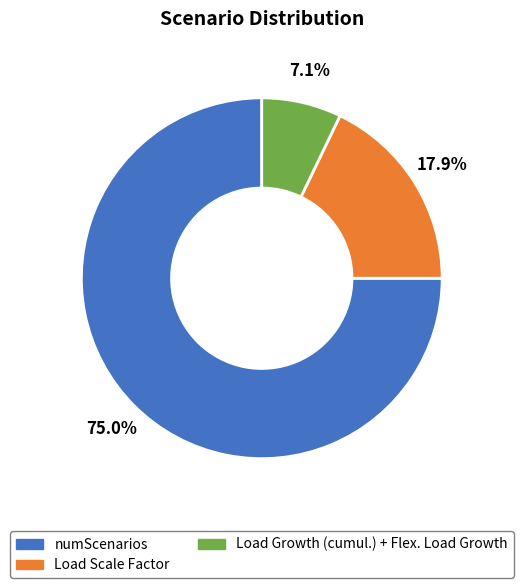

To the nearest percent, what is the difference between the largest and smallest slice percentages?

68%